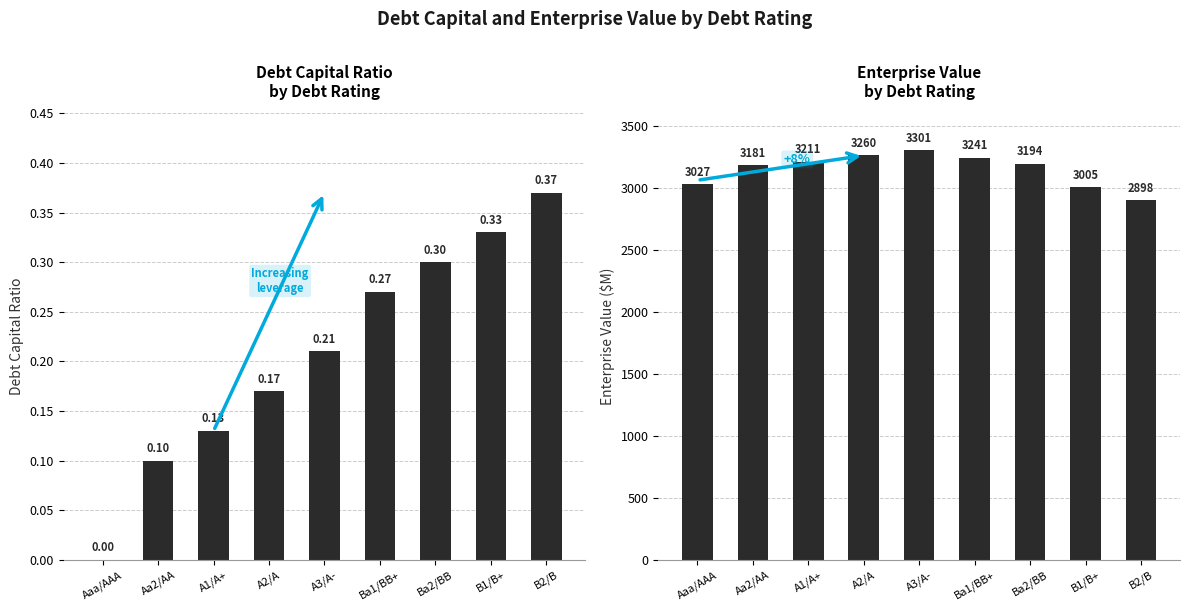

Reading right to left, extract all data points from this chart.

debt_capital: 0.4	0.3	0.3	0.3	0.2	0.2	0.1	0.1	0.0
enterprise_value: 2898.3	3005.2	3193.8	3240.9	3301.1	3260.1	3211.0	3180.9	3027.3